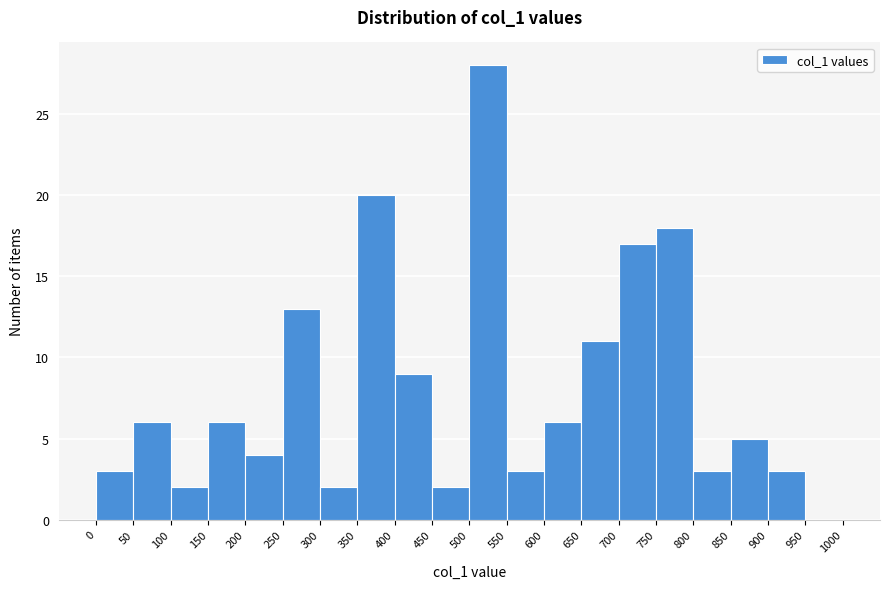

Reading left to right, list every bar in this chart as the range it spans on the x-axis followed by its height. The values are not printed on the chart, so give them approximately, as read against the axis.

0 to 50: 3
50 to 100: 6
100 to 150: 2
150 to 200: 6
200 to 250: 4
250 to 300: 13
300 to 350: 2
350 to 400: 20
400 to 450: 9
450 to 500: 2
500 to 550: 28
550 to 600: 3
600 to 650: 6
650 to 700: 11
700 to 750: 17
750 to 800: 18
800 to 850: 3
850 to 900: 5
900 to 950: 3
950 to 1000: 0